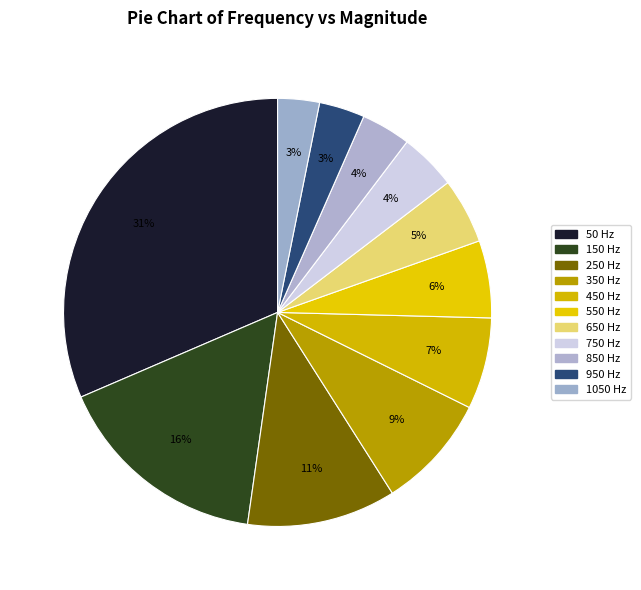

What is the largest slice in the pie chart?

50